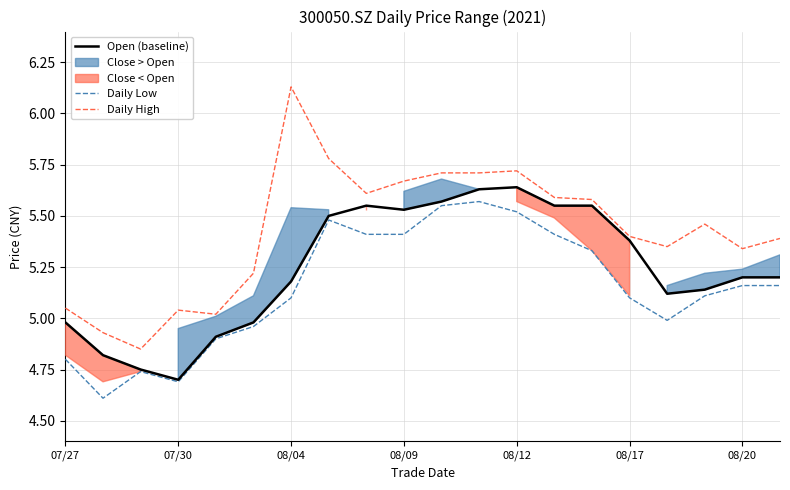

At how many categories does at least one series exceed 5?

18